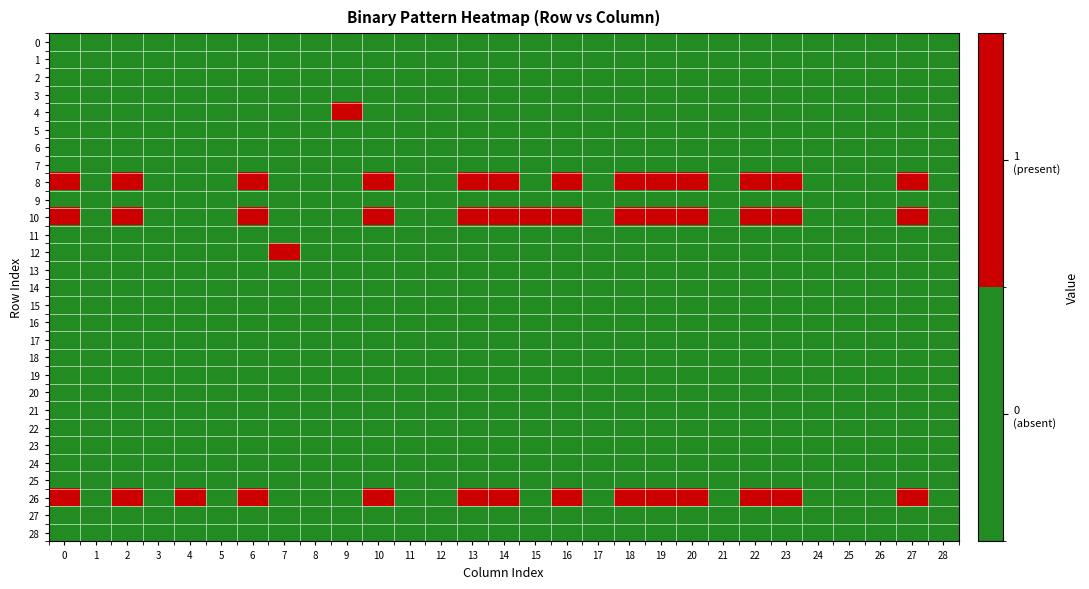

At how many categories does at least one series exceed 0?

17